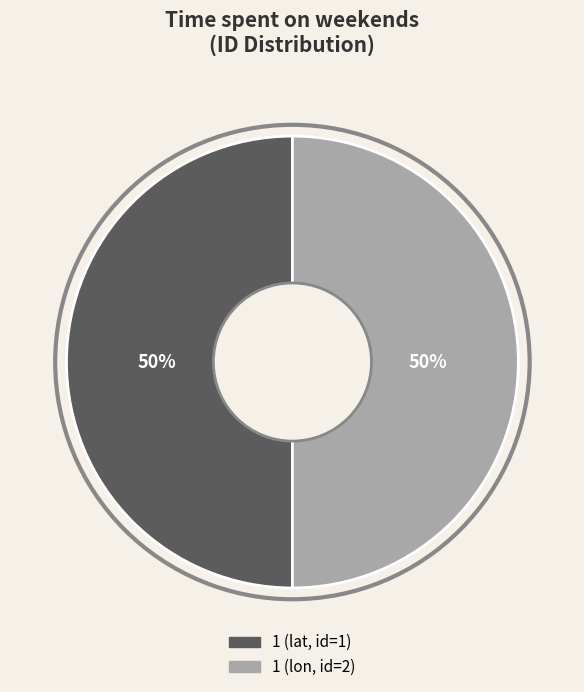

To the nearest percent, what is the average slice percentage?

50%